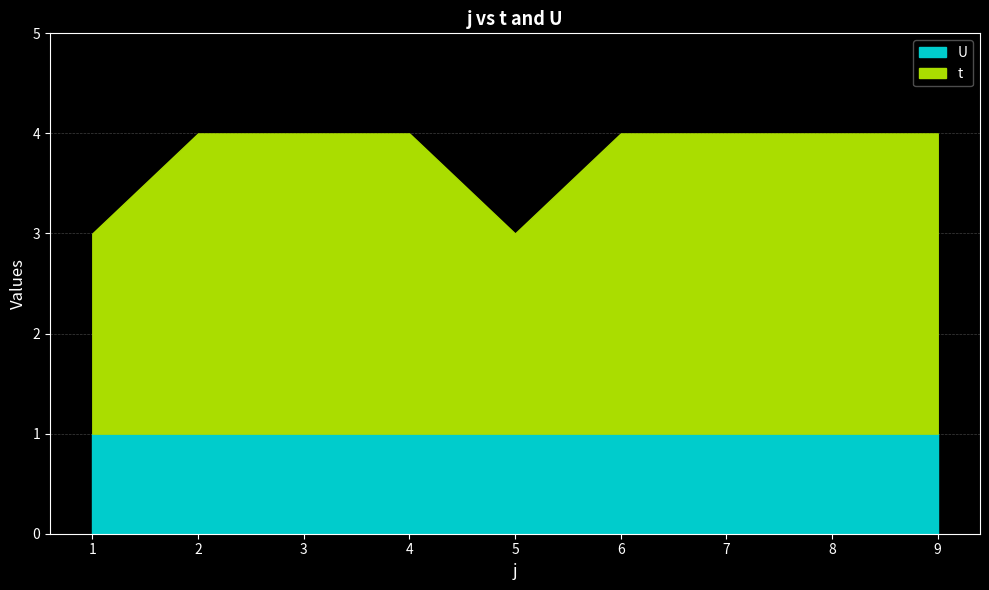

At which category is the sum across all series the highest?

2